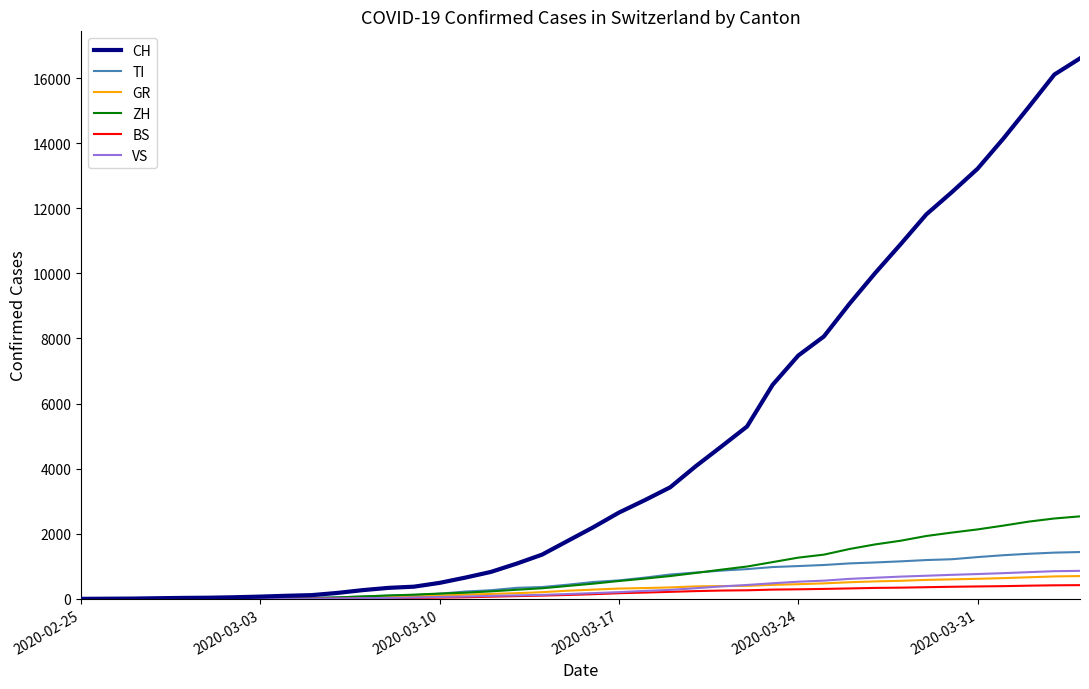

What is the maximum value for TI?

1438